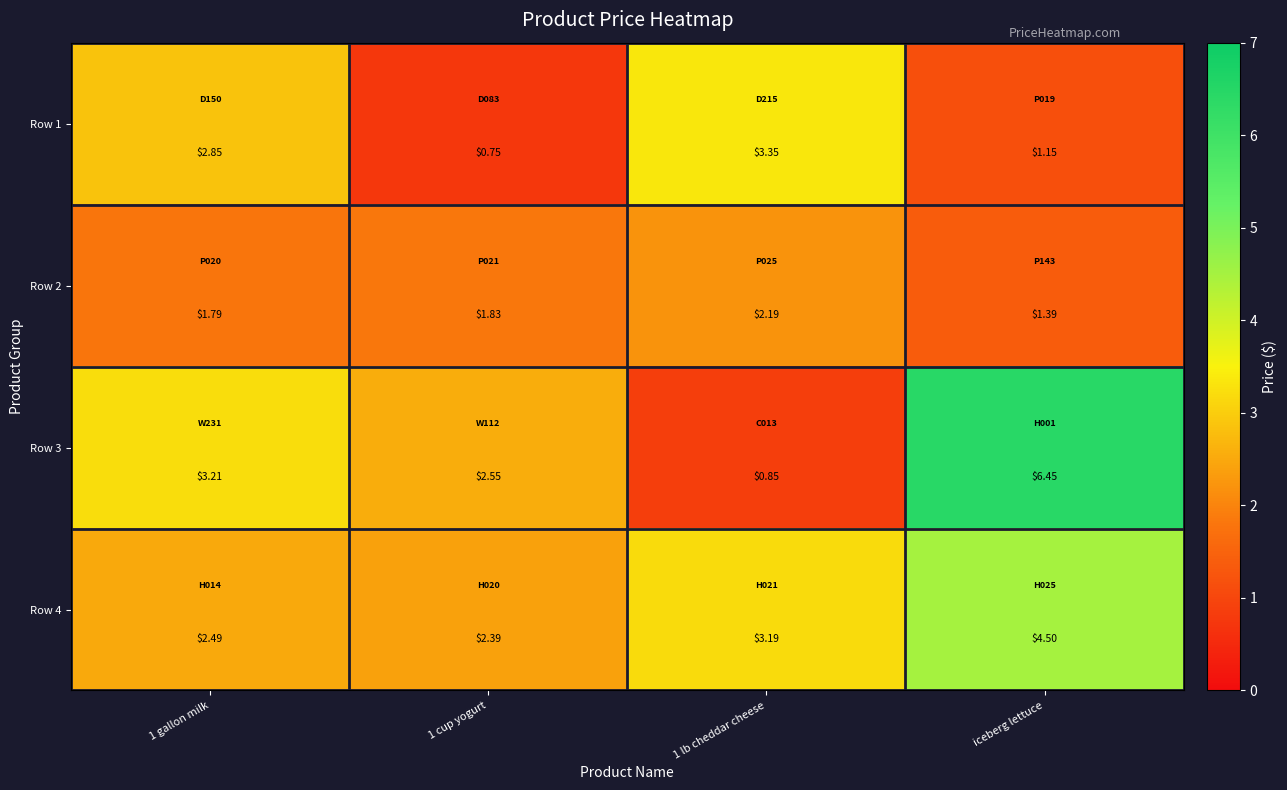

Is the value of Row 4 at 1 gallon milk greater than the value of Row 1 at iceberg lettuce?

Yes